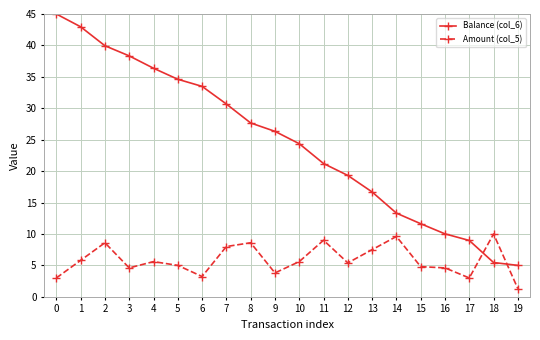

Is it true that Amount (col_5) equals 8.6 at 8?

True